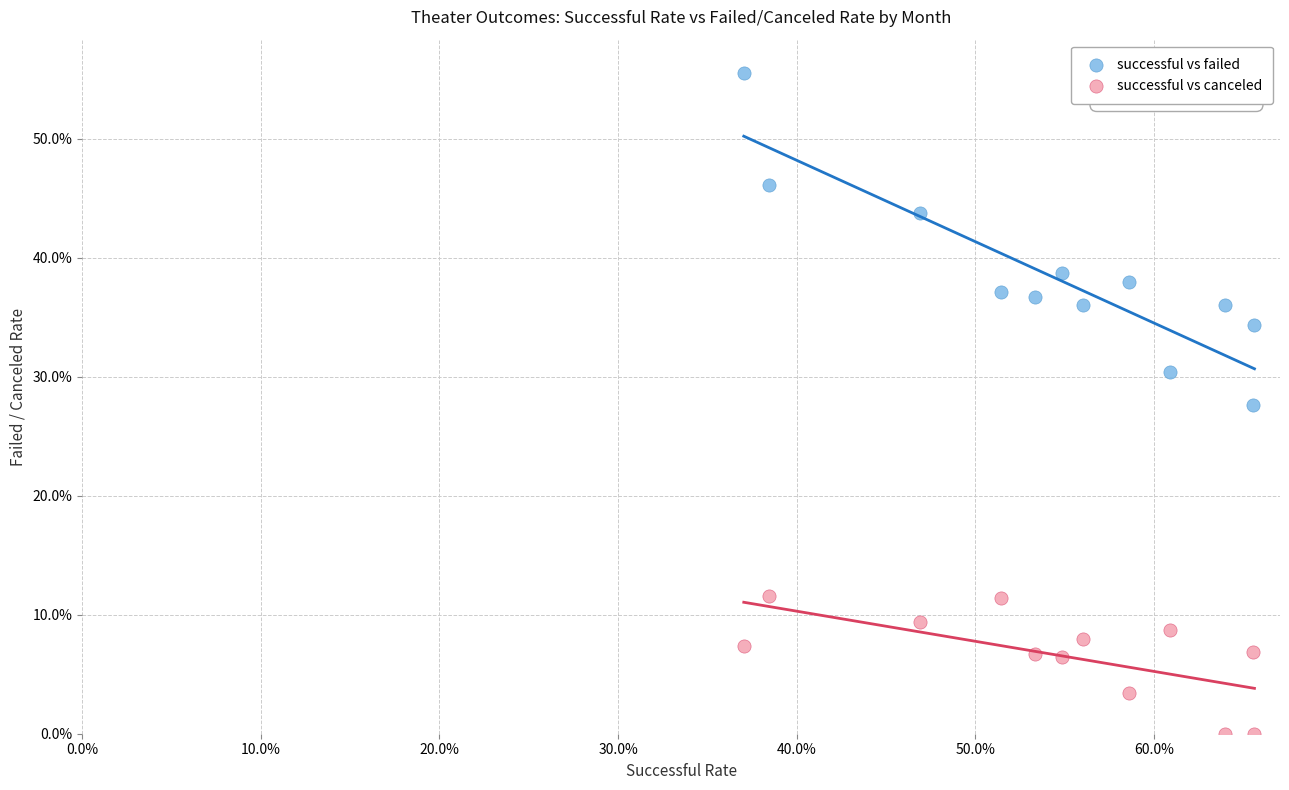

Which series reaches the maximum Y coordinate?

successful vs failed